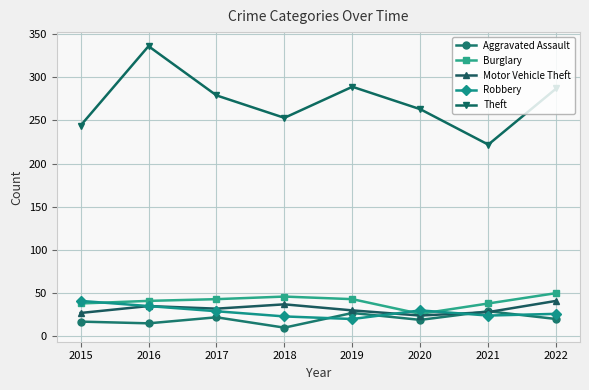

The Robbery series shows 26 at 2022. True or false?

True